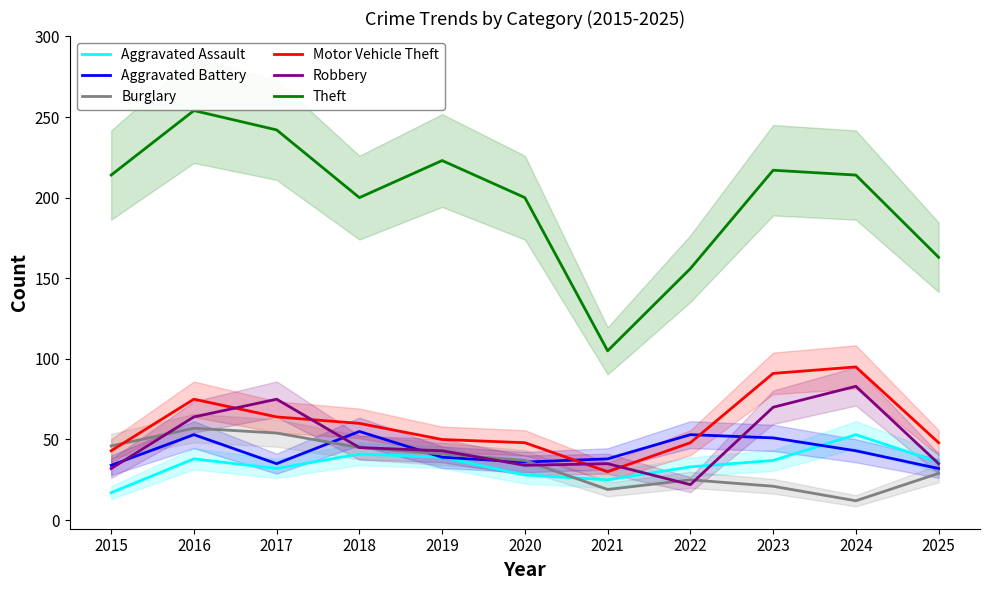

How many data points in Aggravated Battery are above 39?

5